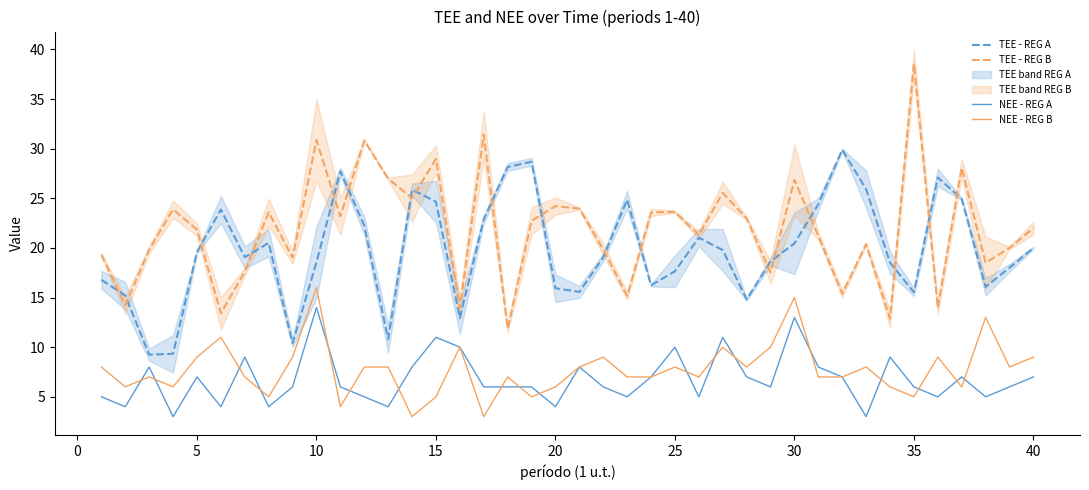

True or false: NEE - REG A and TEE - REG B cross at least once.

False